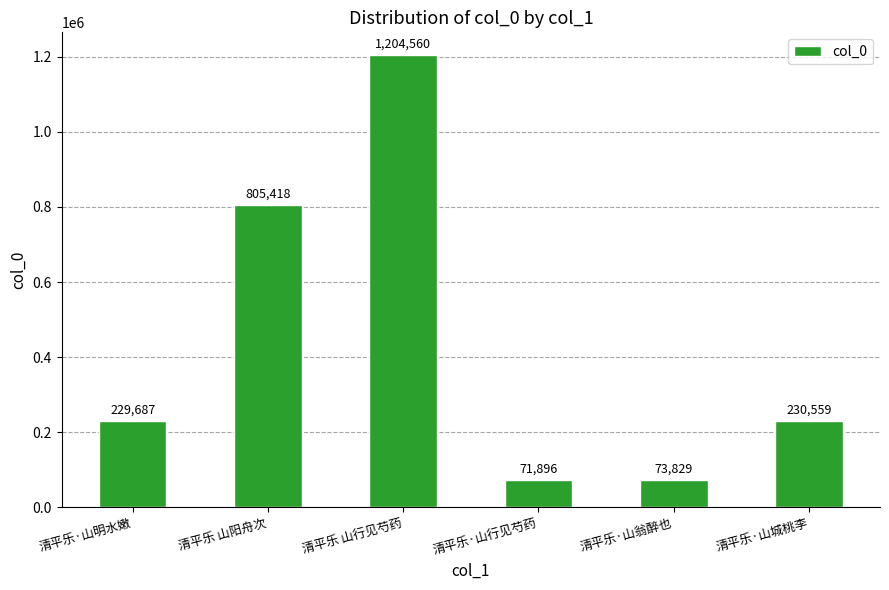

What is the approximate value at 清平乐·山明水嫩, to the nearest 50?

229700